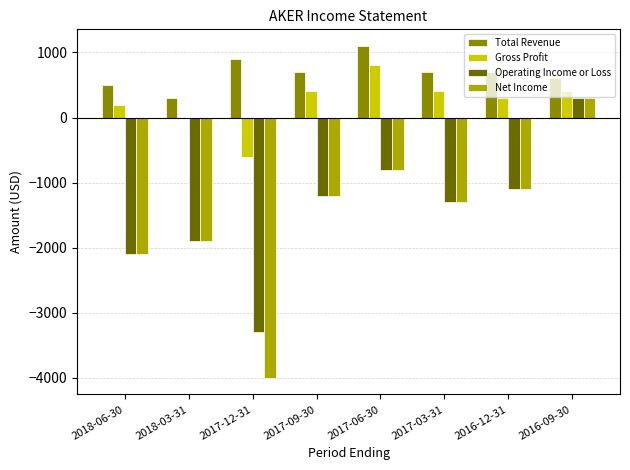

The value of Total Revenue at 2016-09-30 is 337. True or false?

False